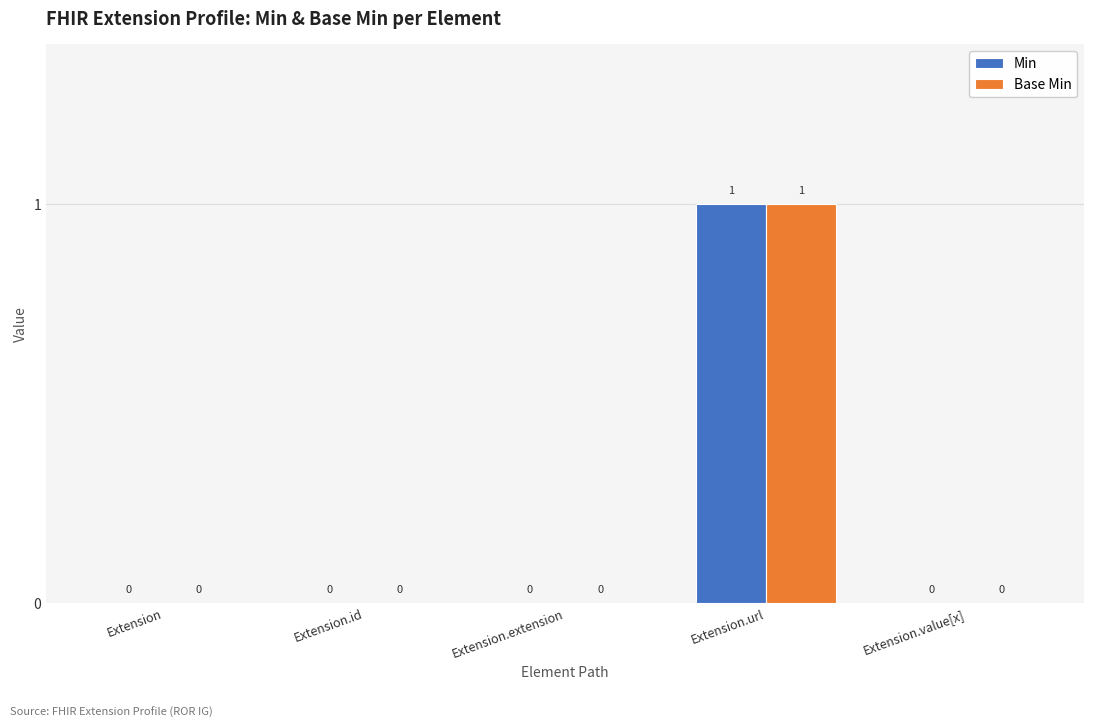

What are all the series names shown in the legend?

Min, Base Min